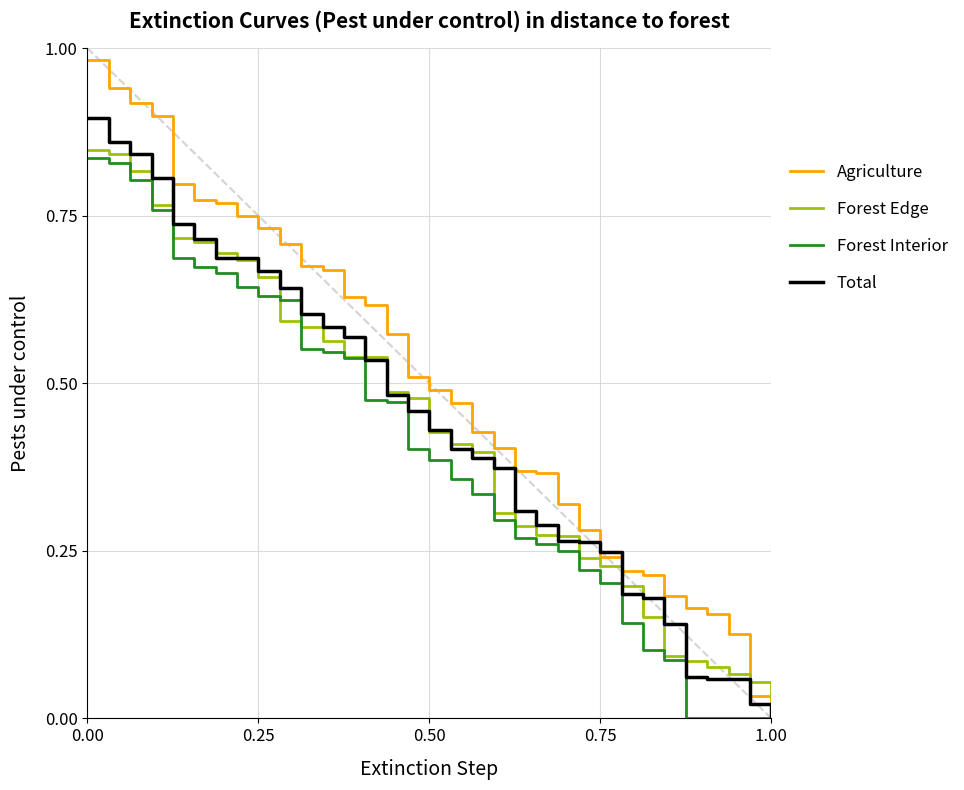

Which series has the widest spread of values?

Agriculture